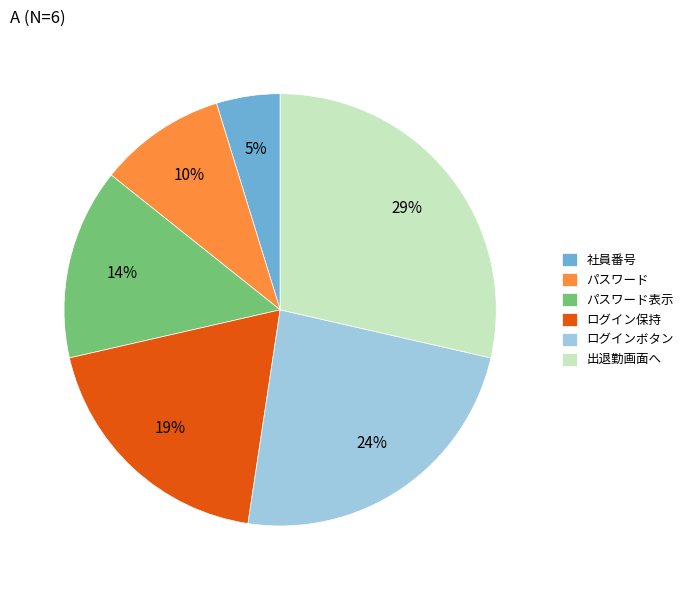

To the nearest percent, what percentage of the pie is パスワード?

10%